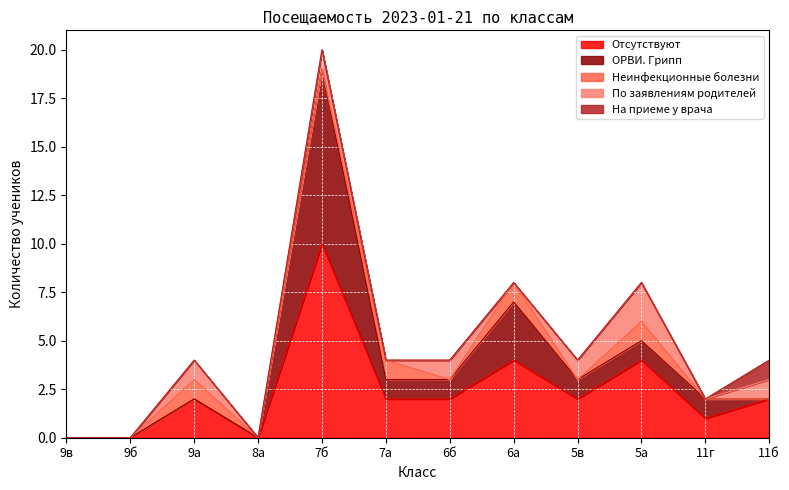

True or false: На приеме у врача and По заявлениям родителей cross at least once.

False